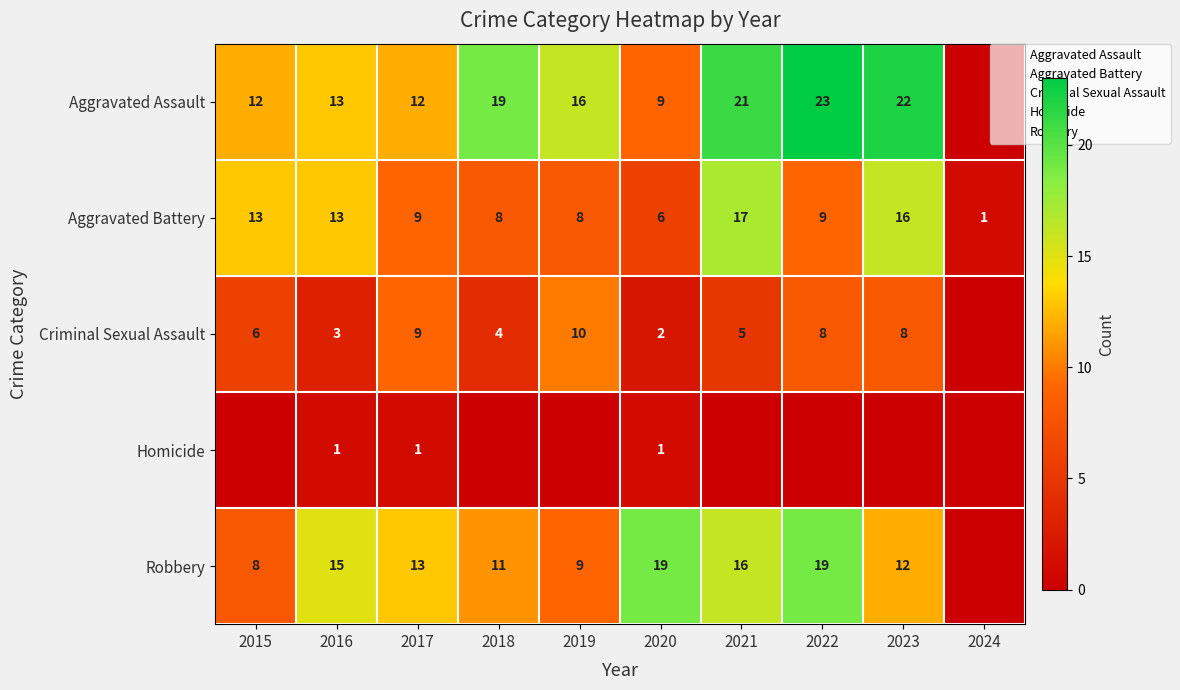

What is the average value of the Criminal Sexual Assault series?

6